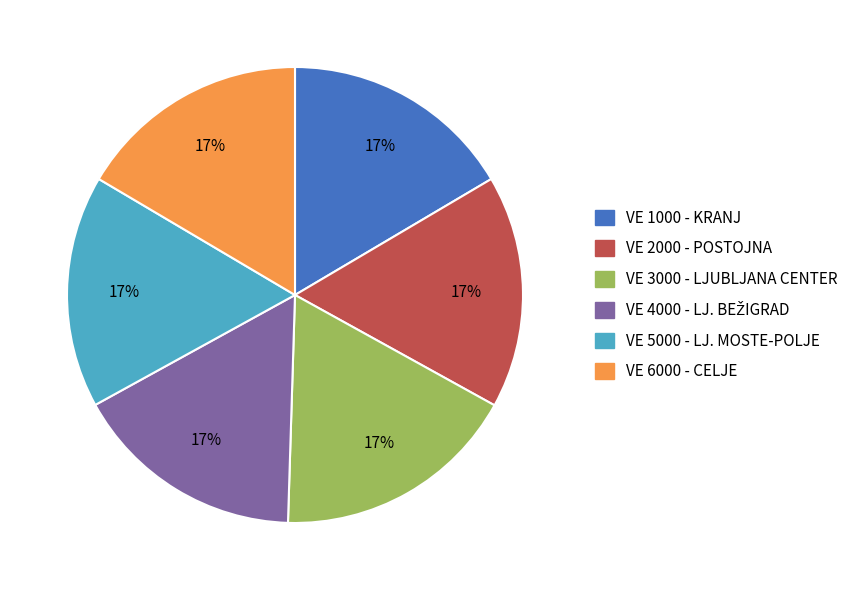

Is there any slice that represents more than half of the pie?

No